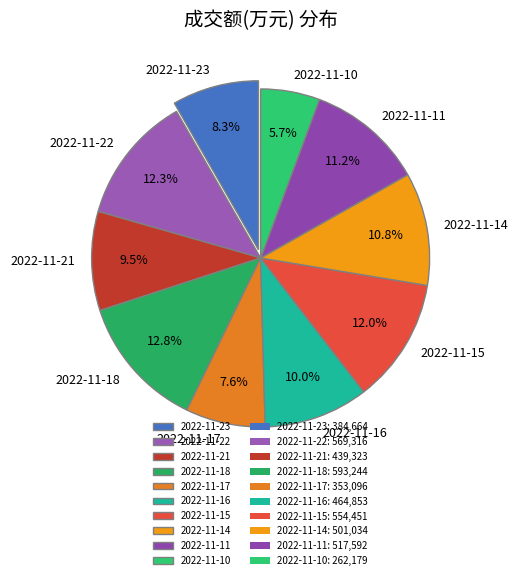

Does 2022-11-18 represent more than half of the total?

No